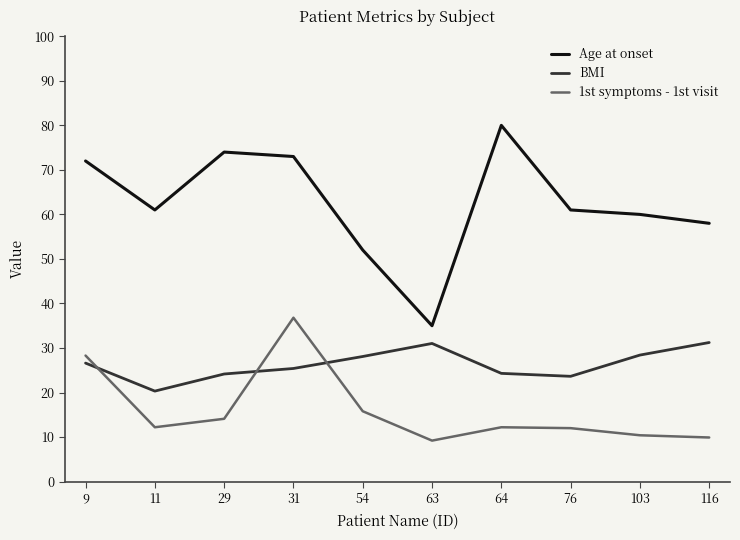

What is the spread (max minus min) of values at 64?

67.8